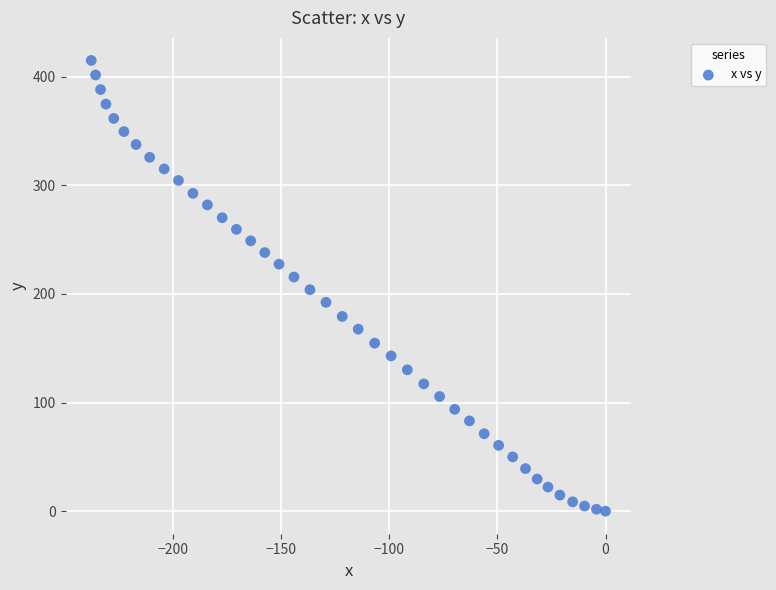

What is the range of Y values (max minus min)?

415.0